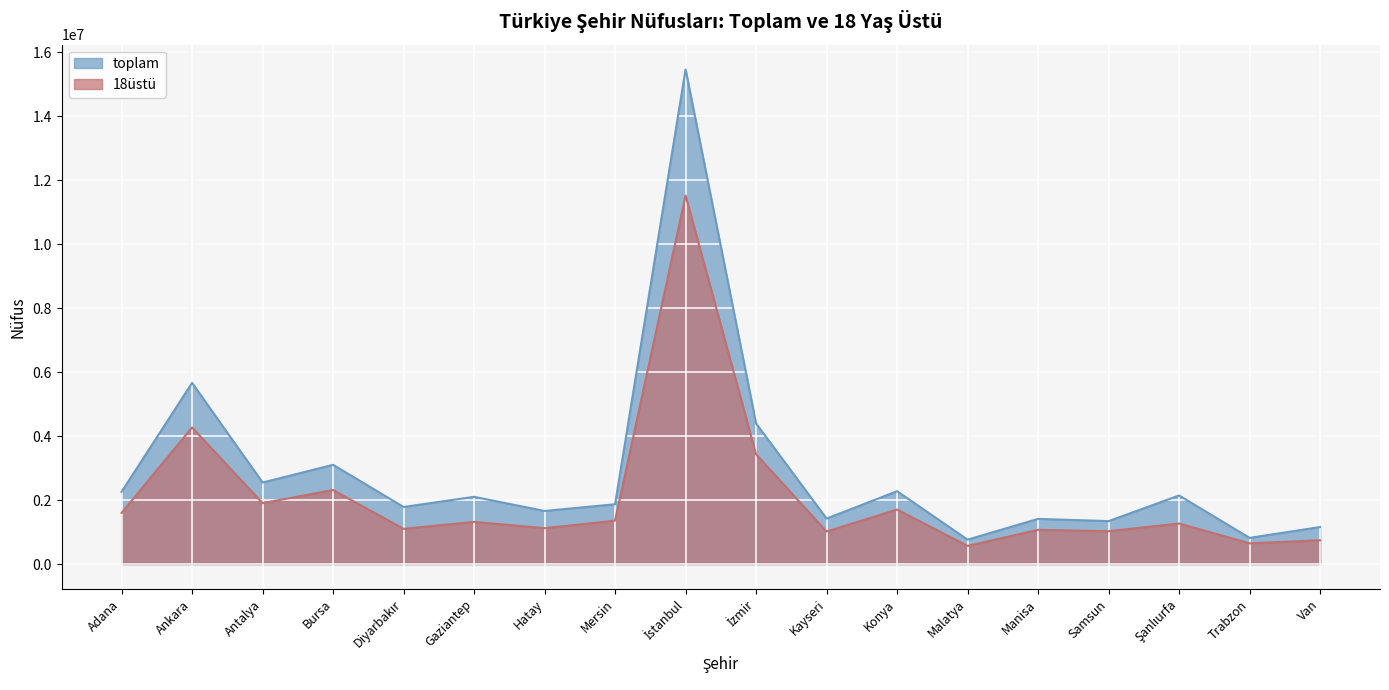

List the series in order of their overall mean, lowest first.

18üstü, toplam